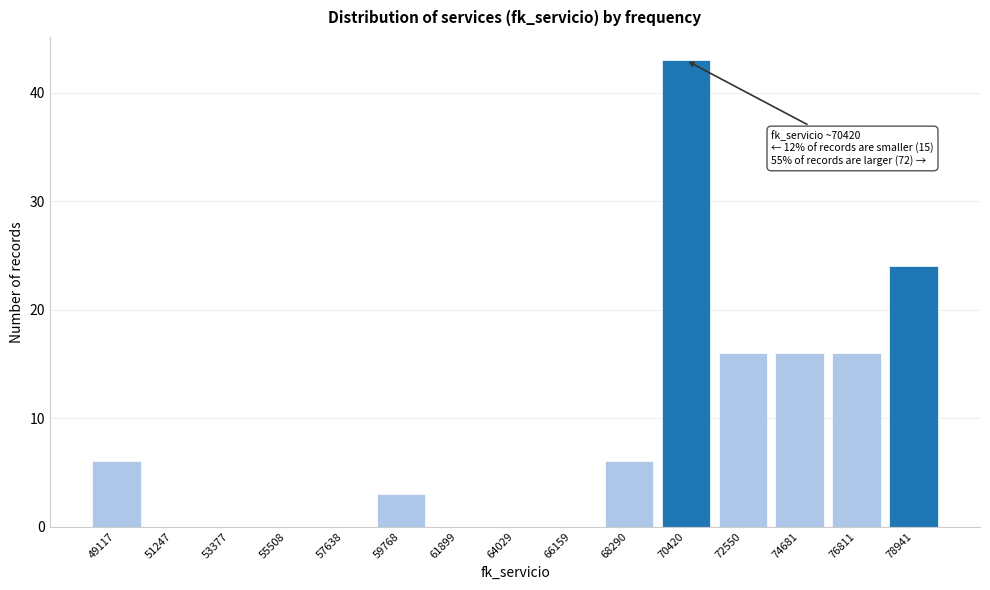

Reading left to right, list all the values displayed in this chart.

49117=6	51247=0	53377=0	55508=0	57638=0	59768=3	61899=0	64029=0	66159=0	68290=6	70420=43	72550=16	74681=16	76811=16	78941=24